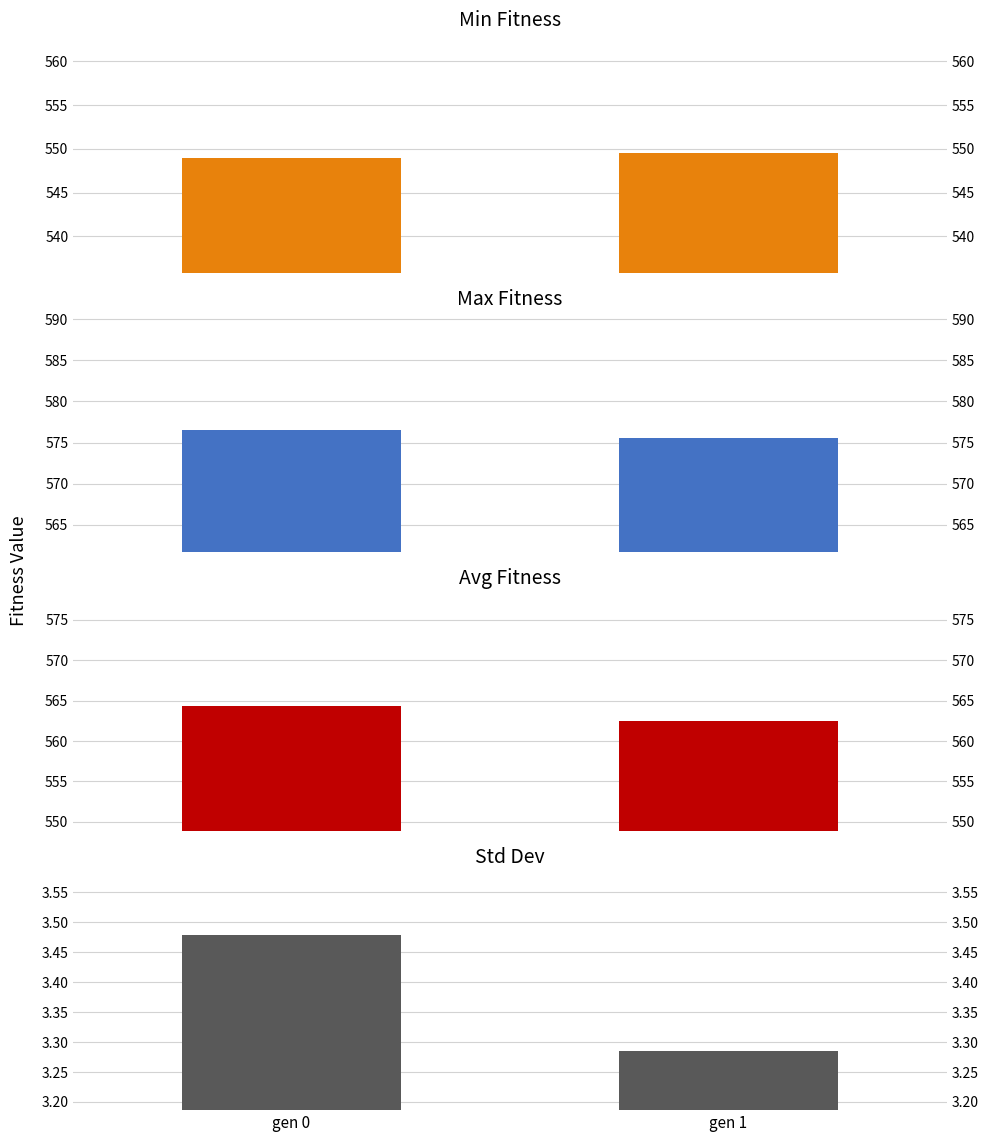

What is the difference between the max values at gen 0 and gen 1?

0.9